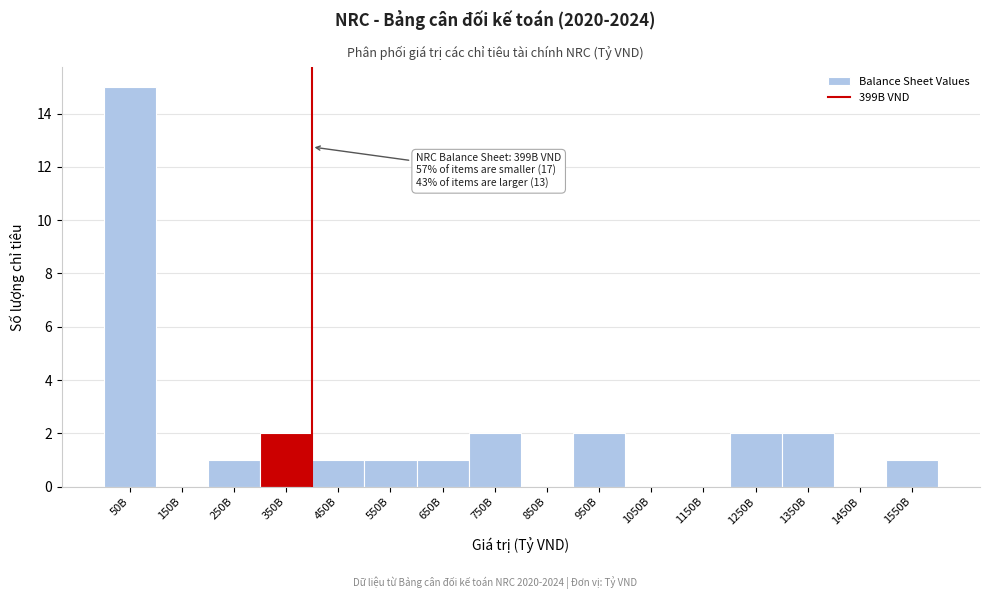

Reading left to right, list all the values displayed in this chart.

50B=15	150B=0	250B=1	350B=2	450B=1	550B=1	650B=1	750B=2	850B=0	950B=2	1050B=0	1150B=0	1250B=2	1350B=2	1450B=0	1550B=1